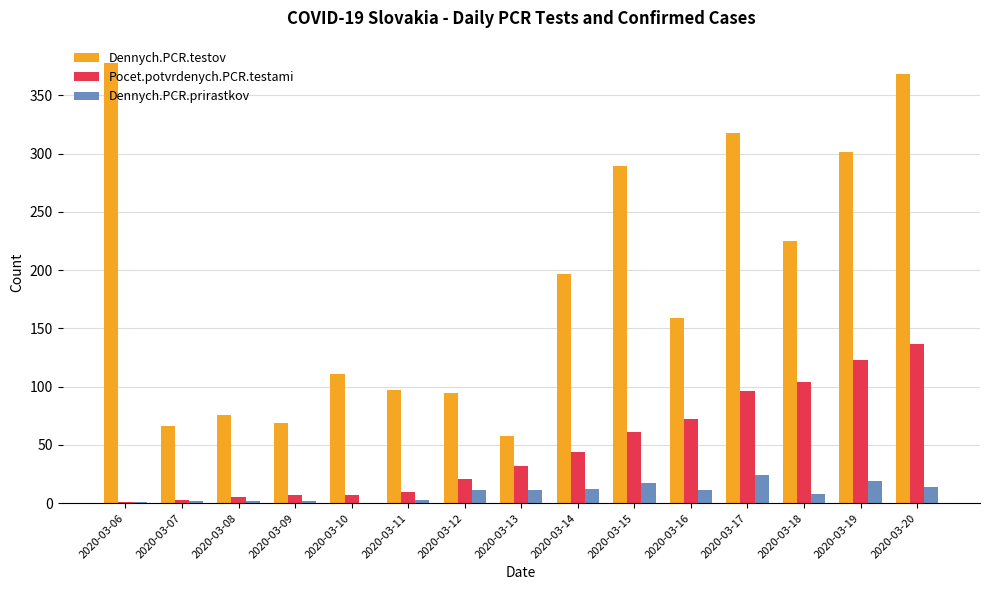

Where is Dennych.PCR.testov nearest to the value 218?

2020-03-18